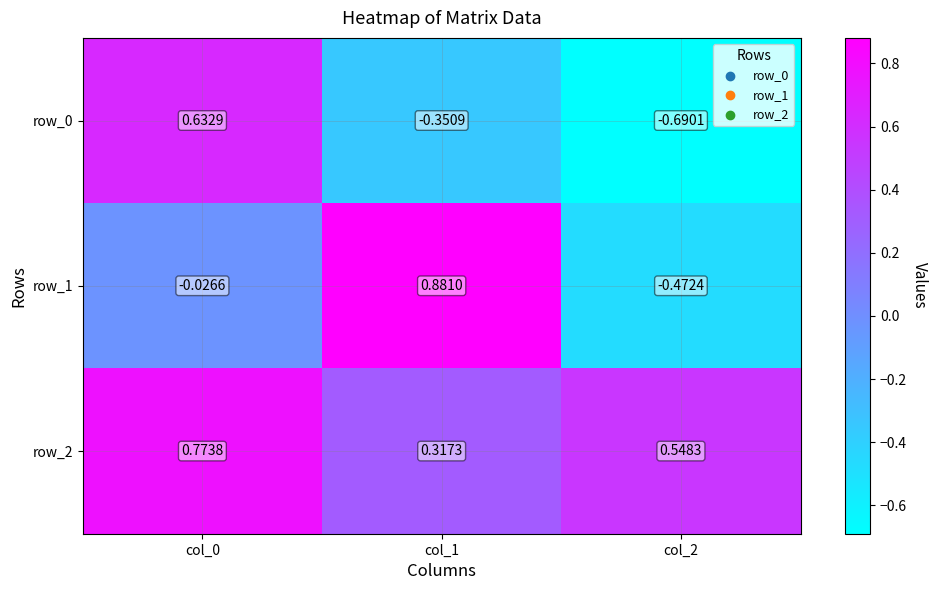

Is the value of row_0 at col_1 greater than the value of row_2 at col_0?

No